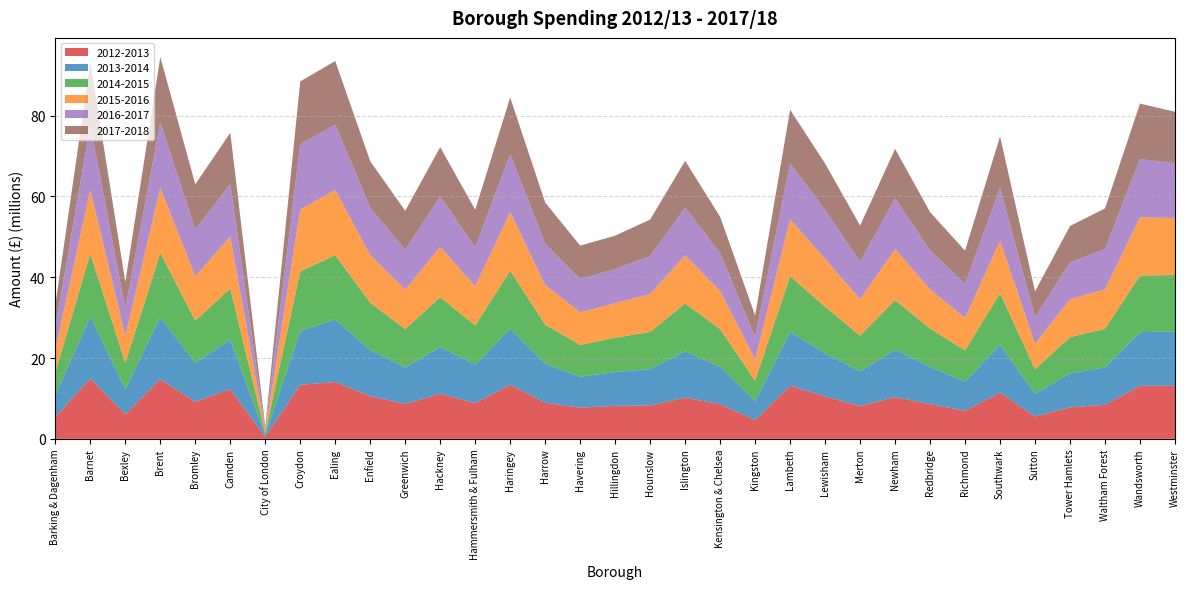

Reading left to right, transcribe all the data shown in this chart.

2012-2013: 5380376.6	14958510.8	6035493.5	14771367.7	9184451.7	12292188.3	479051.2	13372539.4	14064034.8	10565232.3	8642881.3	11173566.3	8833301.3	13401174.2	8951183.0	7718088.8	8164810.6	8280033.3	10184144.2	8587442.6	4629963.7	13153343.6	10476495.8	8122513.3	10322732.8	8604922.5	6930703.0	11445874.4	5526847.6	7802262.8	8424097.7	13128500.0	13128870.9
2013-2014: 5473031.5	15293139.5	6281468.7	15343536.4	9637956.0	12249471.1	482888.7	13380150.9	15454211.7	11464485.1	9000619.4	11580623.4	9577029.6	13884682.0	9661765.0	7661485.8	8375544.5	8956288.6	11508507.9	9214957.0	4692784.4	13306568.1	10713190.5	8570892.8	11726091.2	9222450.4	7254532.3	11863515.3	5624449.0	8402801.6	9268653.5	13275505.0	13487723.2
2014-2015: 5608419.3	15593421.2	6486262.8	15901591.8	10412176.7	12685863.4	488527.2	14697628.7	15925905.6	11643258.3	9517808.3	12285742.9	9669409.9	14325589.2	9647554.3	7868807.4	8493526.4	9241256.0	11801571.3	9351414.3	5066106.5	13785473.0	11499030.2	8851662.9	12268757.6	9478503.2	7692779.2	12742918.8	6071509.4	8960902.0	9541032.5	14022425.0	13928164.4
2015-2016: 5631747.0	15807177.0	6649278.0	16091172.0	10978629.0	12859131.0	509077.0	15341035.0	16159492.0	11750977.0	9763785.0	12481438.0	9693933.0	14486236.0	9838050.0	8053421.0	8561970.0	9359192.0	11923050.0	9455036.0	5283142.0	14084801.0	11861952.0	9000608.0	12665316.0	9689255.0	8011178.0	13003182.0	6306219.0	9363200.0	9804597.0	14420004.0	14087070.0
2016-2017: 5570590.4	15928101.9	6819968.9	16283706.9	11599177.8	12929526.2	508768.6	16102572.4	16184123.9	11763108.7	9915813.1	12463120.5	9602022.5	14413099.6	10184519.6	8223183.2	8437364.8	9374577.7	11842278.5	9350180.7	5511692.1	13901312.6	12062010.9	9297699.2	12534400.7	9644084.7	8438424.2	13099735.3	6604781.6	9124819.9	10001275.2	14403213.8	13558979.5
2017-2018: 5473852.0	15543572.0	6573898.0	16130852.0	11190739.0	12747078.0	503280.0	15598053.0	15728194.0	11513634.0	9612475.0	12221957.0	9339938.0	13993673.0	10199625.0	8312548.0	8257925.0	9076725.0	11550842.0	9003175.0	5369060.0	13226434.0	11536200.0	8941249.0	12269692.0	9469837.0	8263771.0	12708846.0	6373444.0	9033405.0	10006243.0	13740240.0	12760664.0